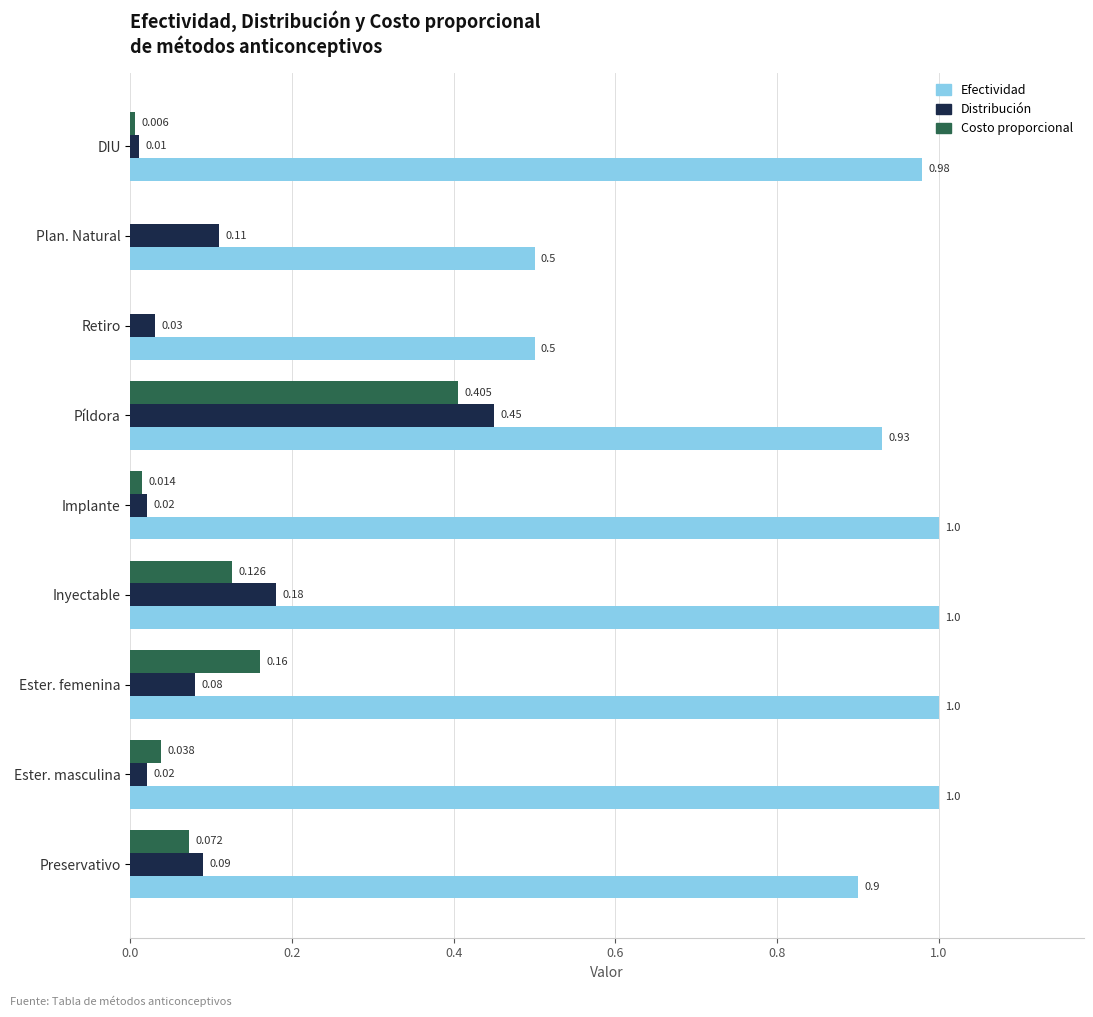

Is the value of Efectividad at Preservativo greater than the value of Costo proporcional at Preservativo?

Yes